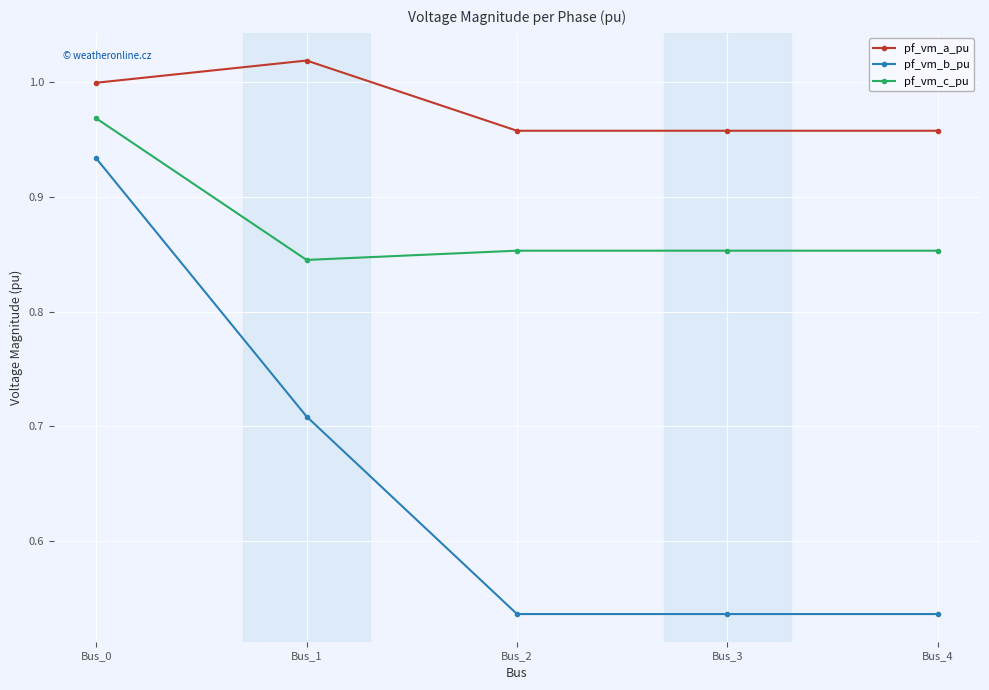

True or false: pf_vm_b_pu and pf_vm_a_pu intersect in this chart.

False